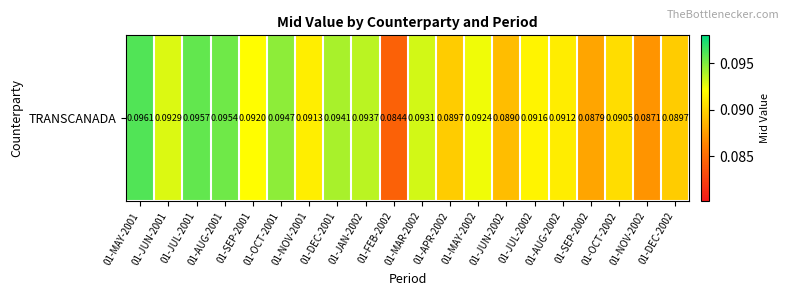

Reading left to right, transcribe all the data shown in this chart.

0.1	0.1	0.1	0.1	0.1	0.1	0.1	0.1	0.1	0.1	0.1	0.1	0.1	0.1	0.1	0.1	0.1	0.1	0.1	0.1